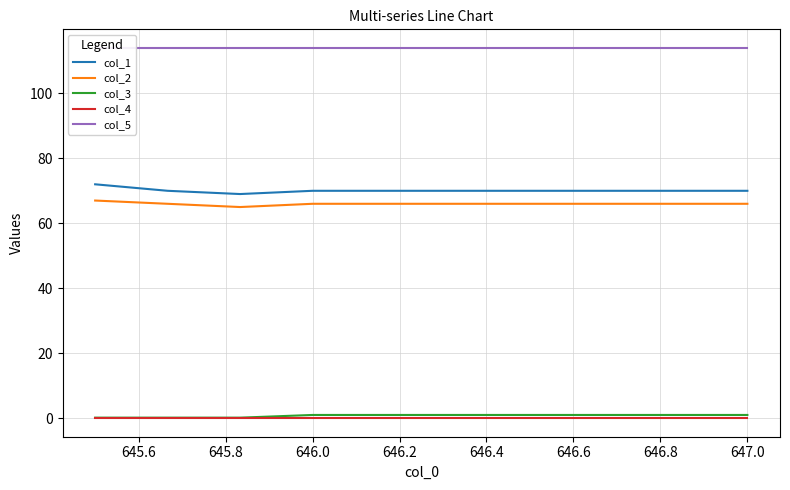

How many lines are shown in the chart?

5